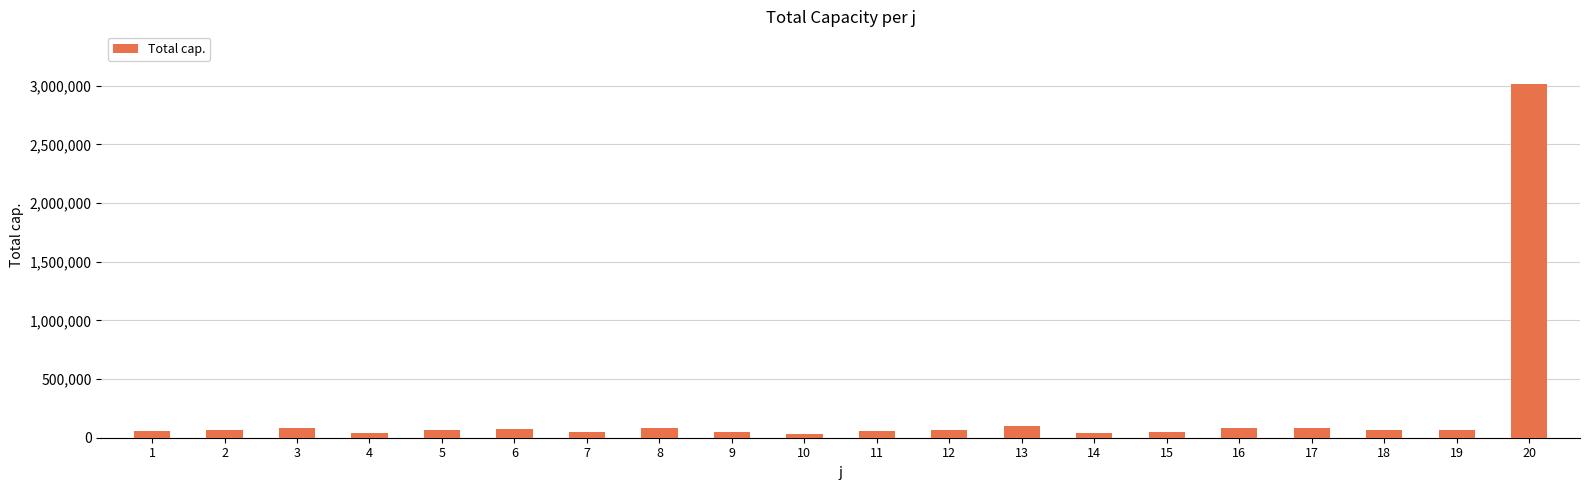

Where does the data first go above 68755?

3